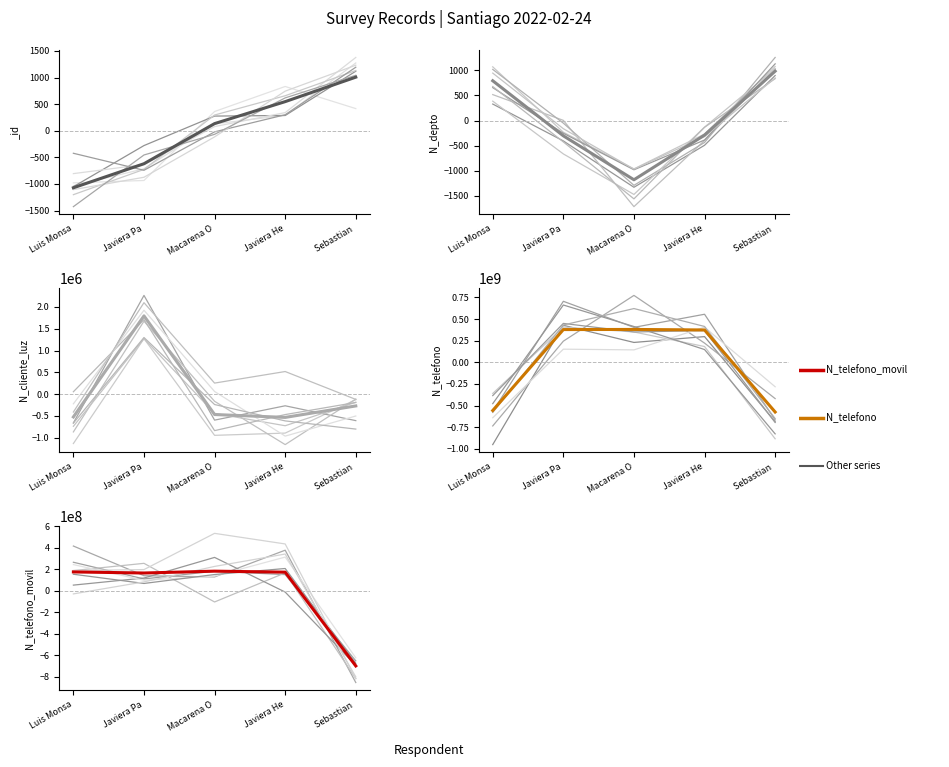

True or false: N_cliente_luz has a value of -153352.2 at Sebastian .

False